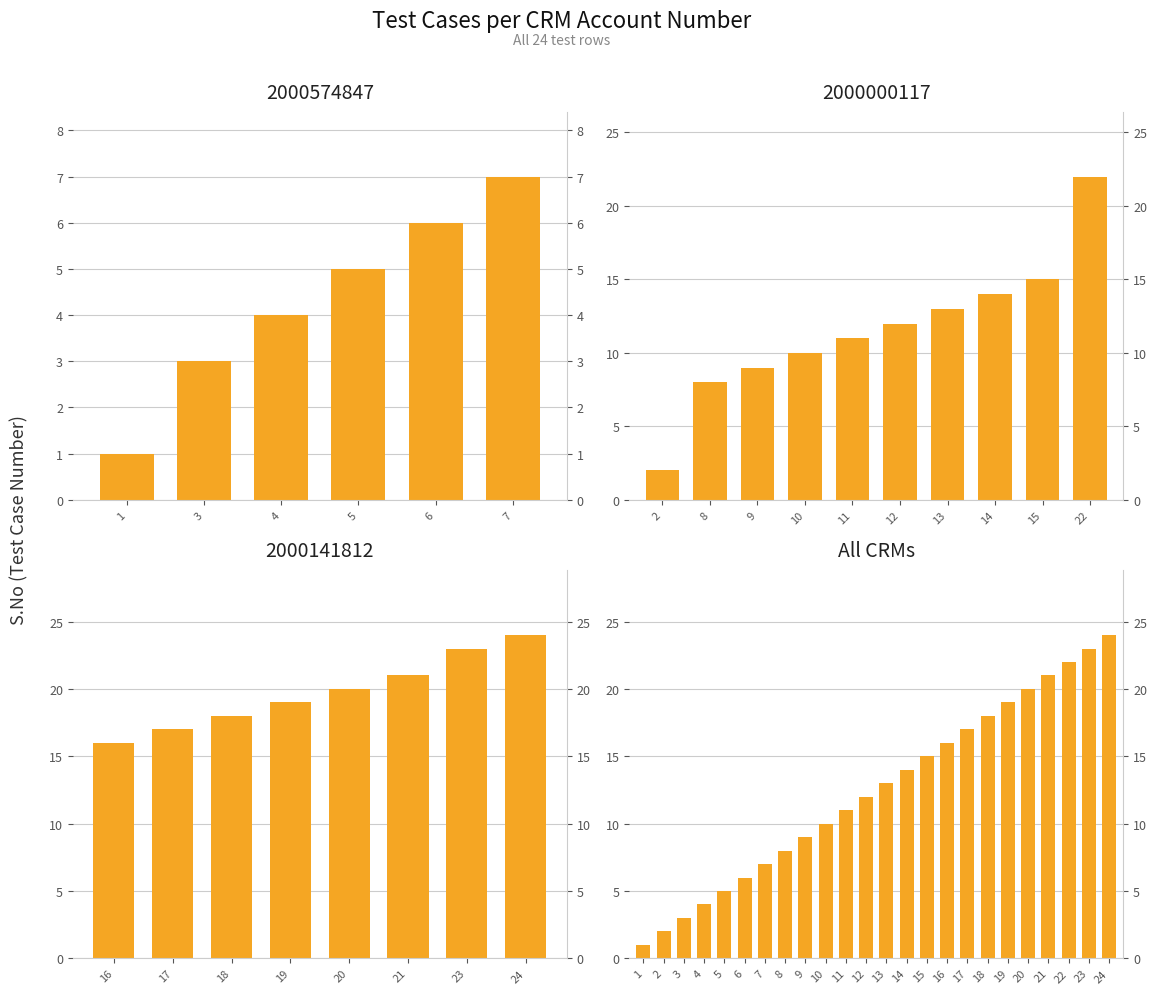

What is the difference between the values at 14 and 15?

1